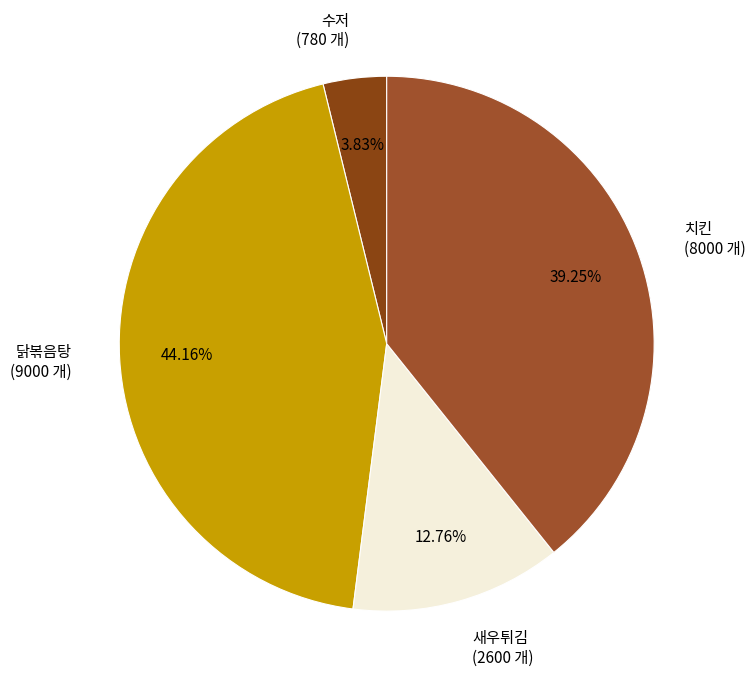

Does any single category account for the majority?

No